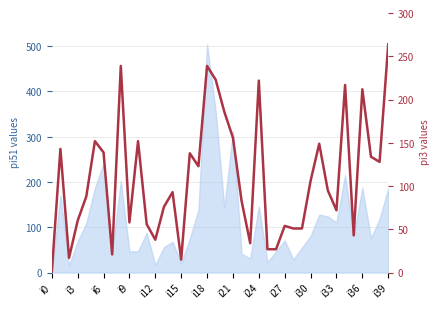

Which category has the lowest value across all series?

i0